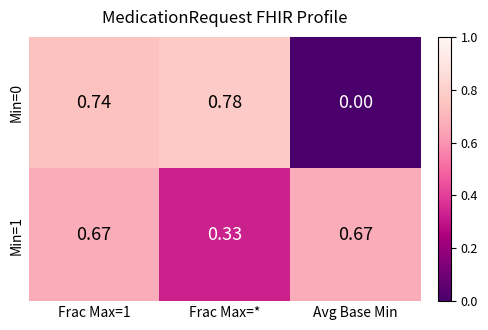

At which label is Min=1 closest to 0?

Frac Max=*